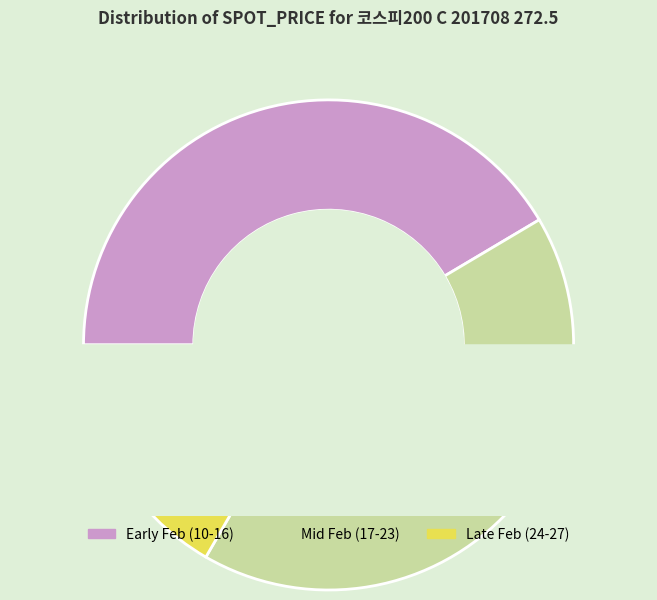

Do 2017-02-13 and 2017-02-10 together represent more than half of the pie?

No